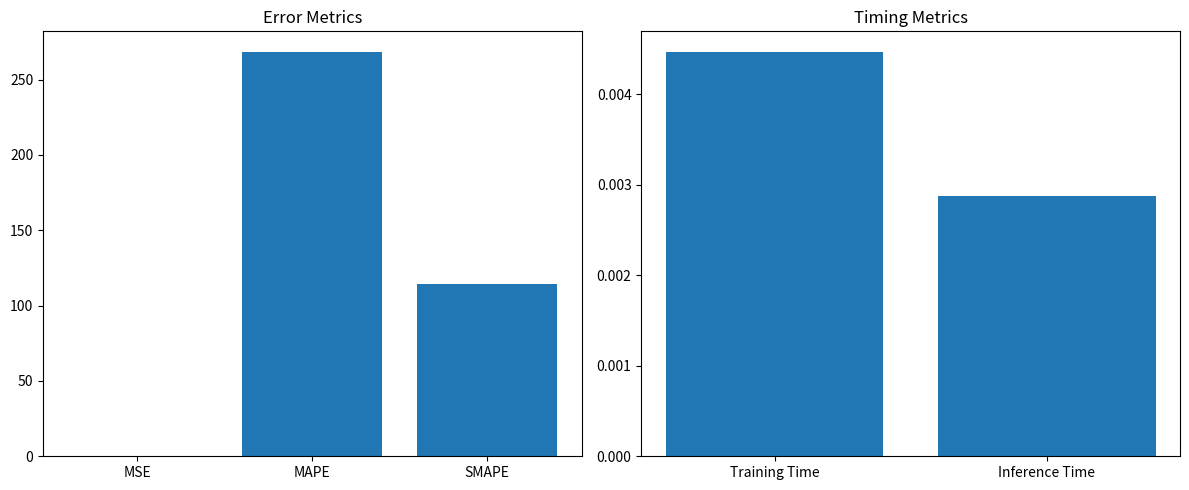

True or false: the data shows 0.0 at Training Time.

False